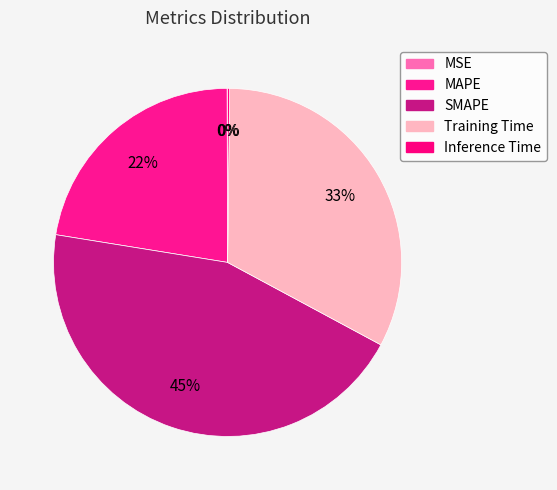

Rank the categories by value from highest to lowest.

SMAPE, Training Time, MAPE, Inference Time, MSE